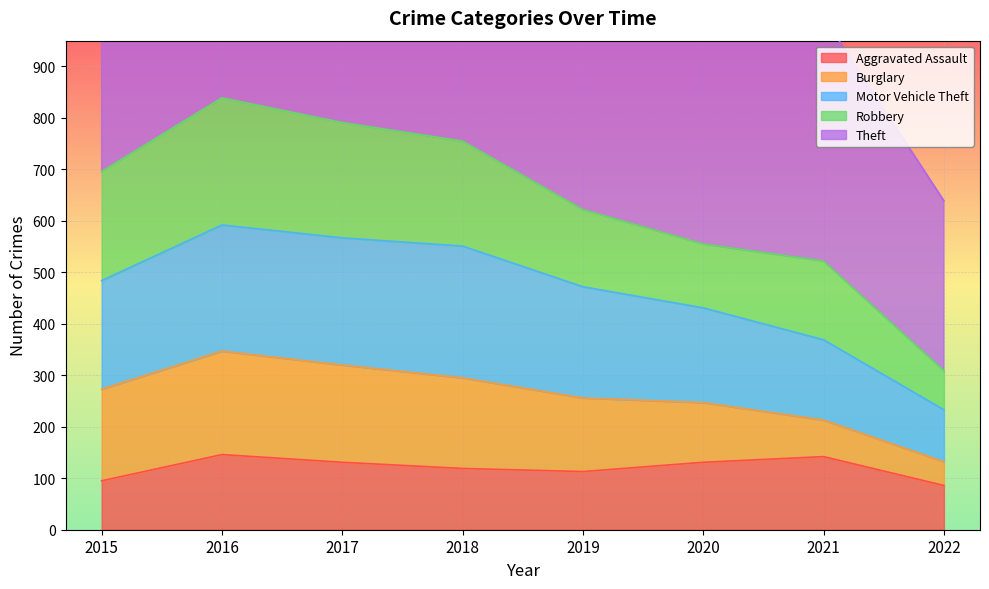

The Motor Vehicle Theft series shows 160 at 2019. True or false?

False